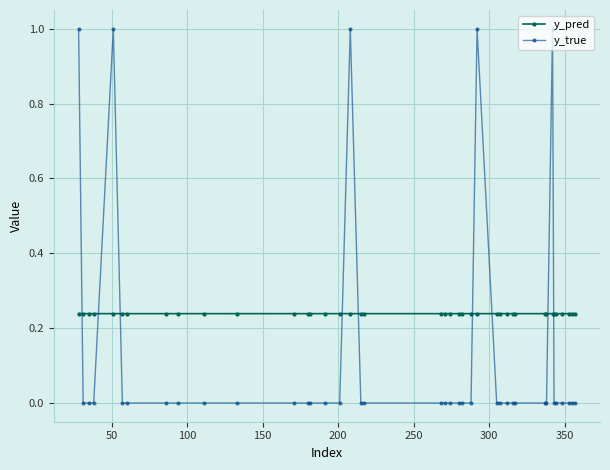

Which series has the widest spread of values?

y_true